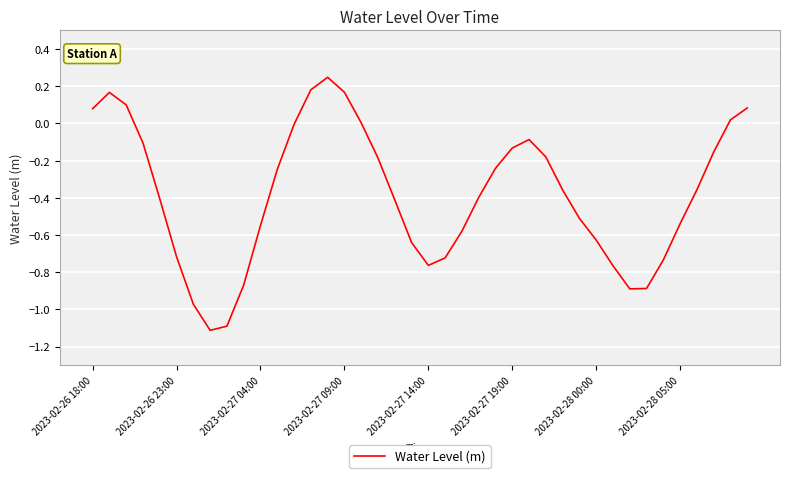

What is the sum of all values?

-15.2